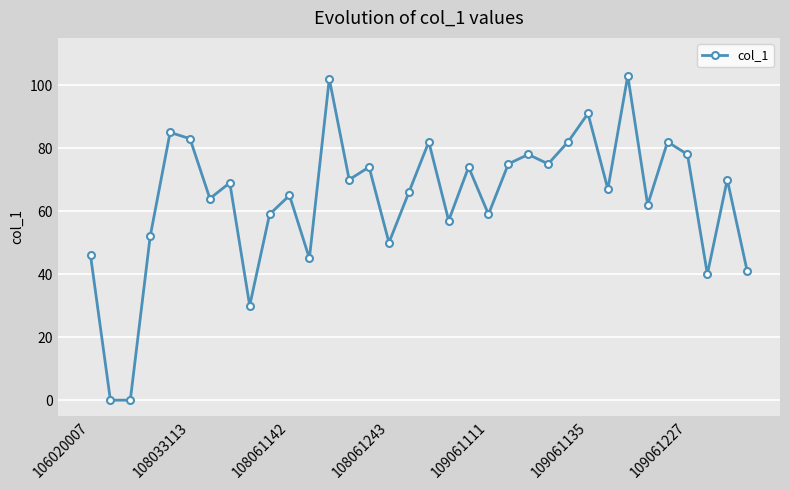

What is the value of the 13th point from the left?

102